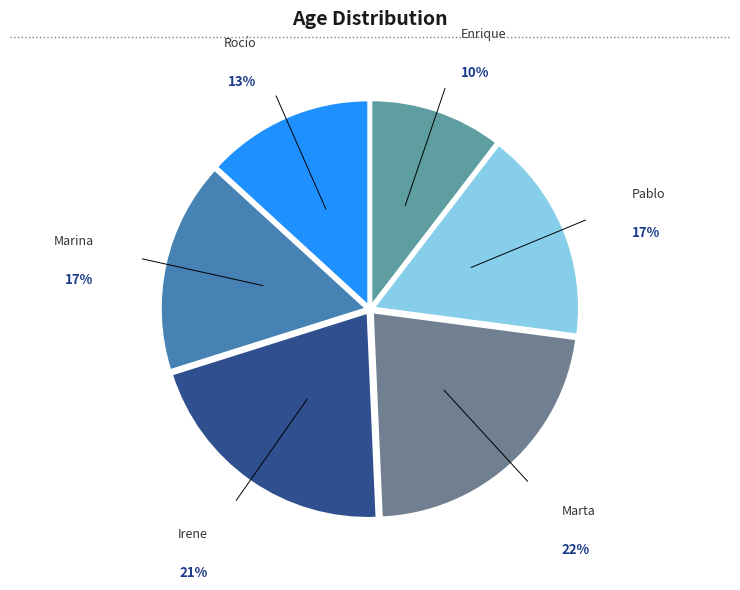

Approximately how many times larger is the value at Pablo compared to Marina?

1.0